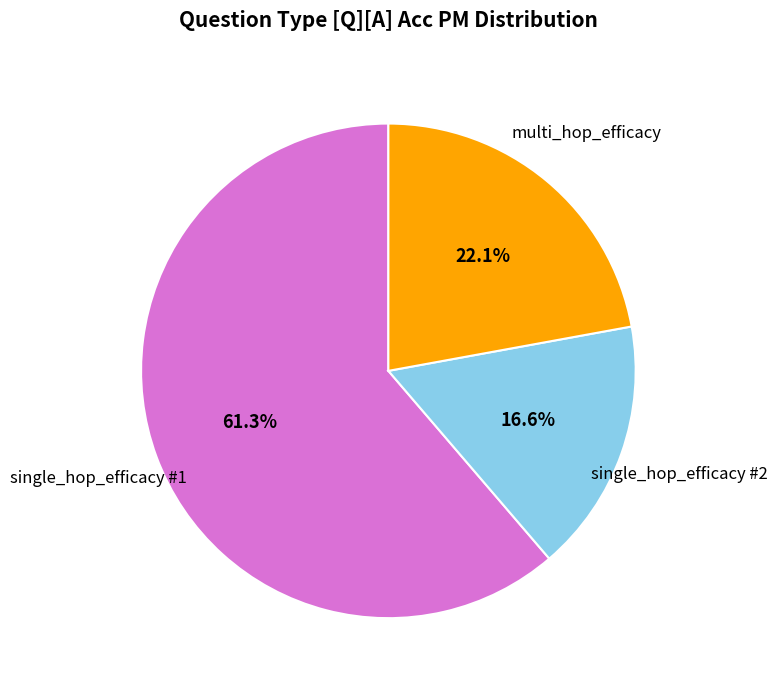

Does any single category account for the majority?

Yes